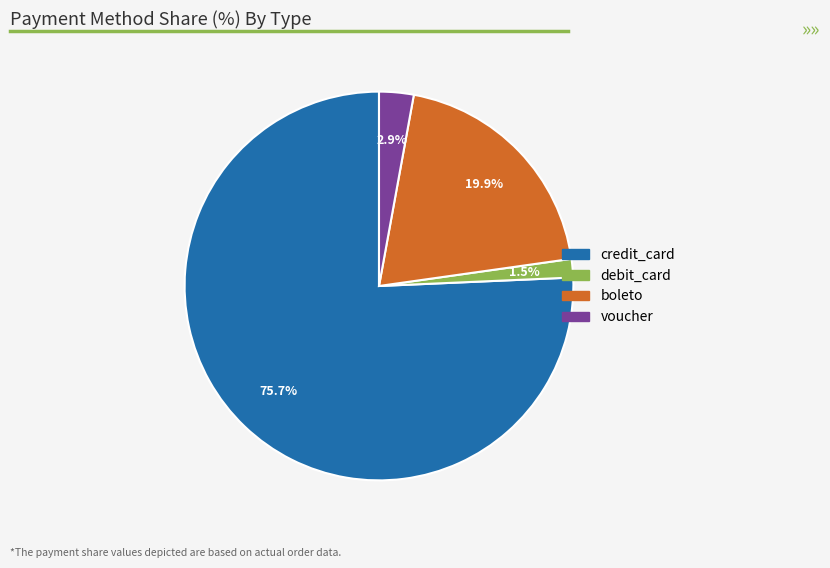

What is the majority slice?

credit_card